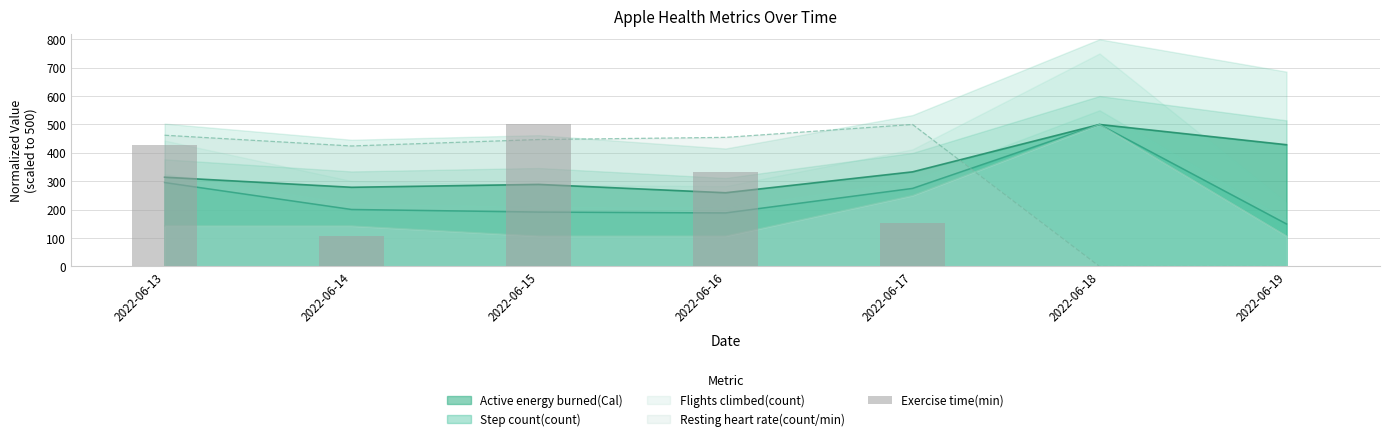

Reading left to right, extract all data points from this chart.

428.6	107.1	500.0	333.3	154.8	0.0	0.0